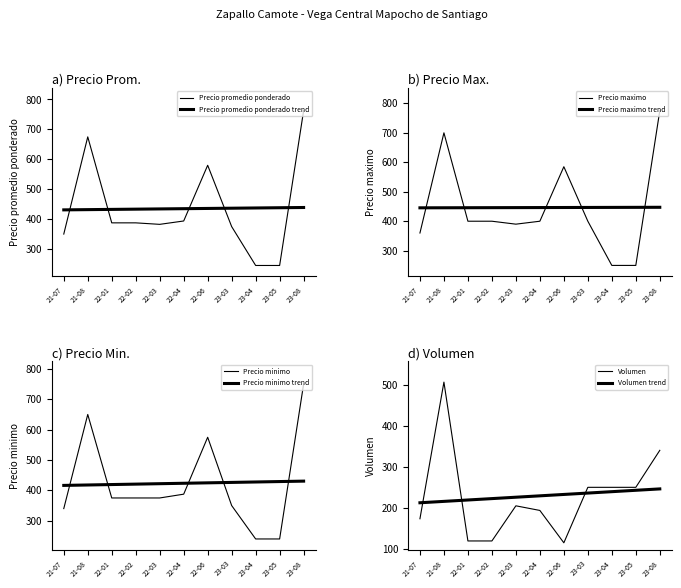

What is the label of the 12th point from the left?

2021-07-30